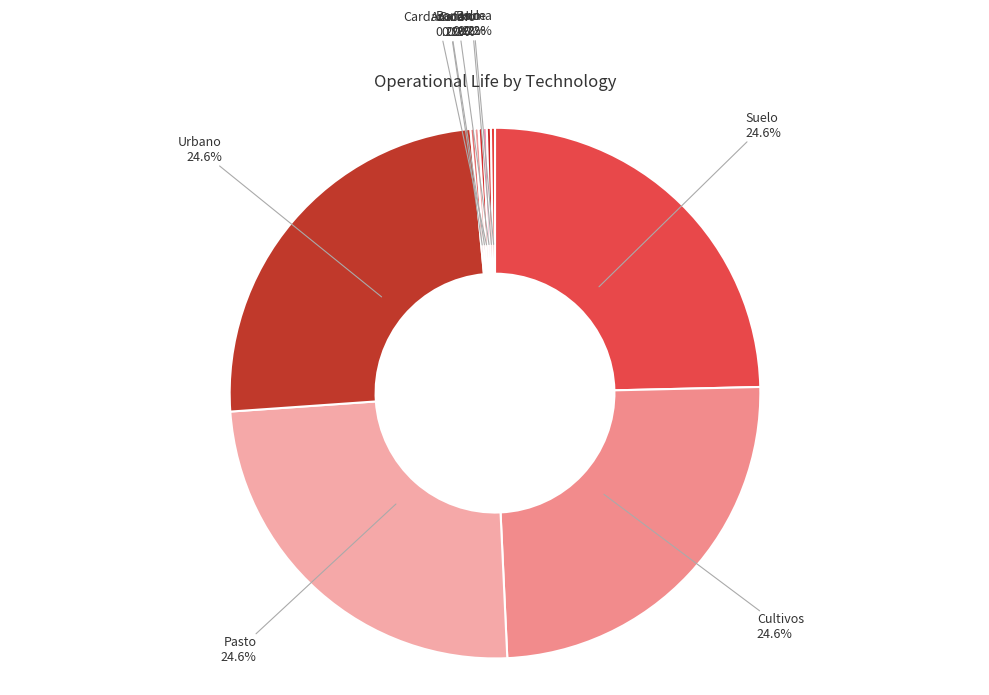

Is there a majority slice in this chart?

No